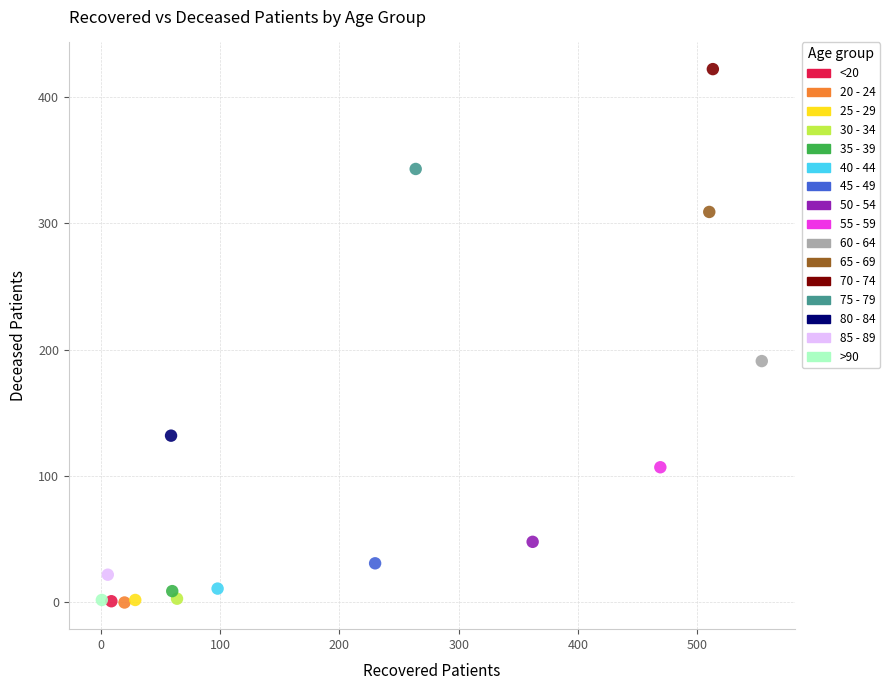

What are all the series names shown in the legend?

<20, 20 - 24, 25 - 29, 30 - 34, 35 - 39, 40 - 44, 45 - 49, 50 - 54, 55 - 59, 60 - 64, 65 - 69, 70 - 74, 75 - 79, 80 - 84, 85 - 89, >90